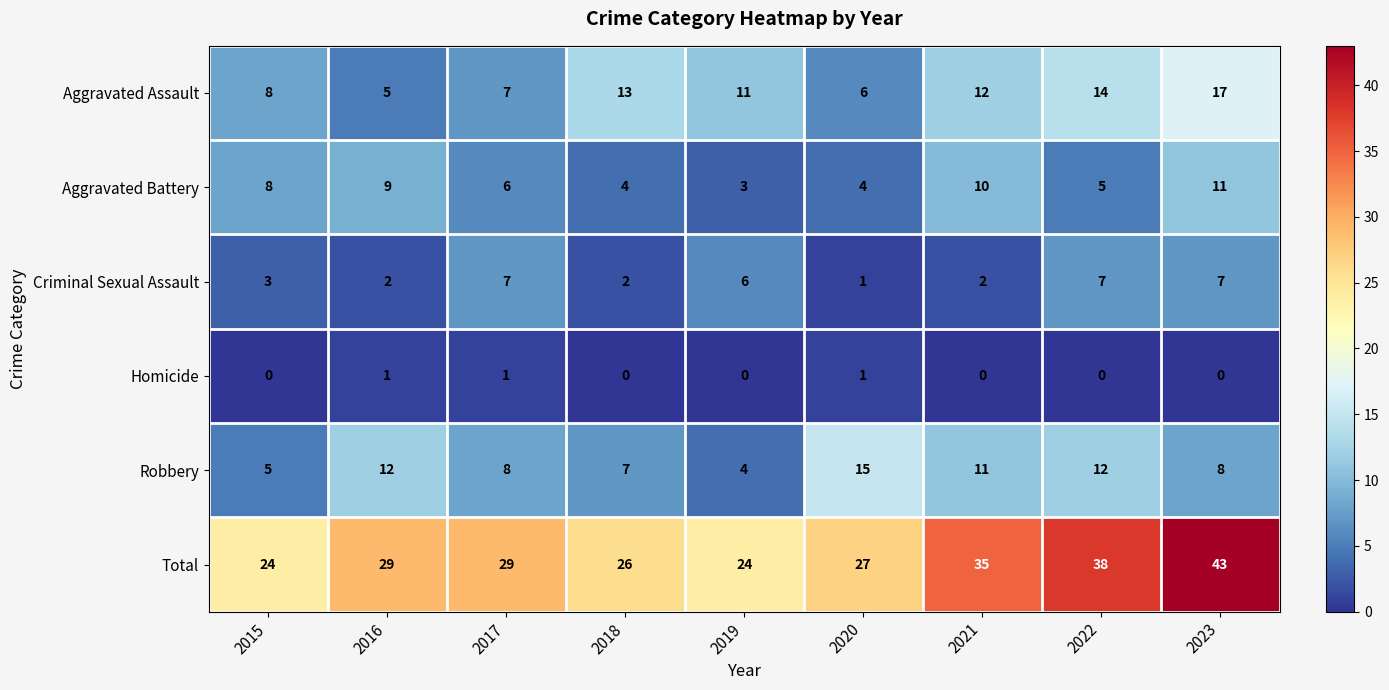

Which category has the highest value across all series?

2023